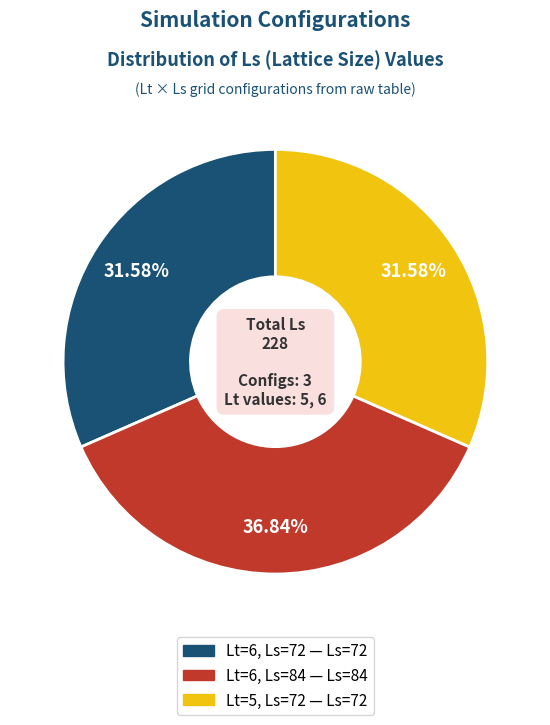

Approximately how many times larger is the value at Lt=5, Ls=72 compared to Lt=6, Ls=72?

1.0